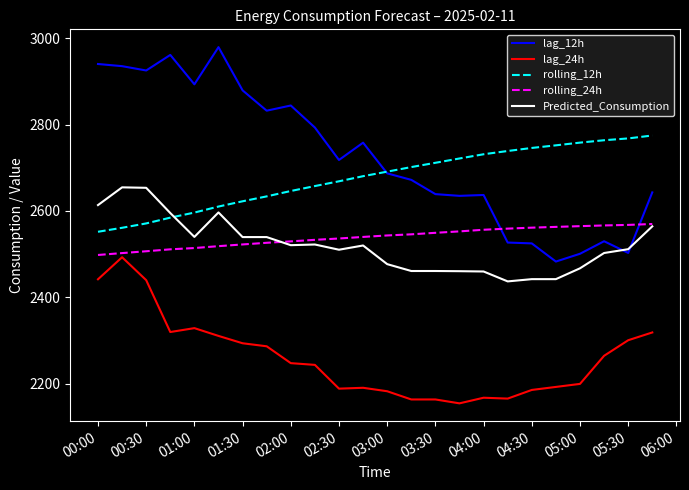

What is the smallest value displayed?

2155.0